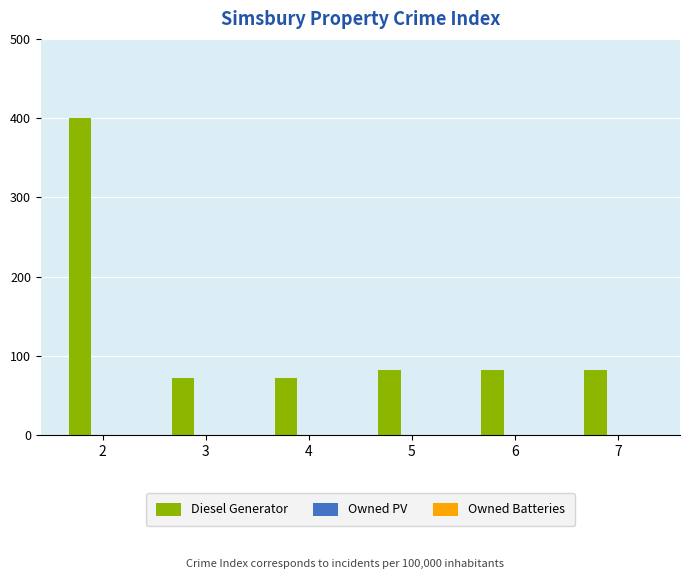

What is the average value?

132